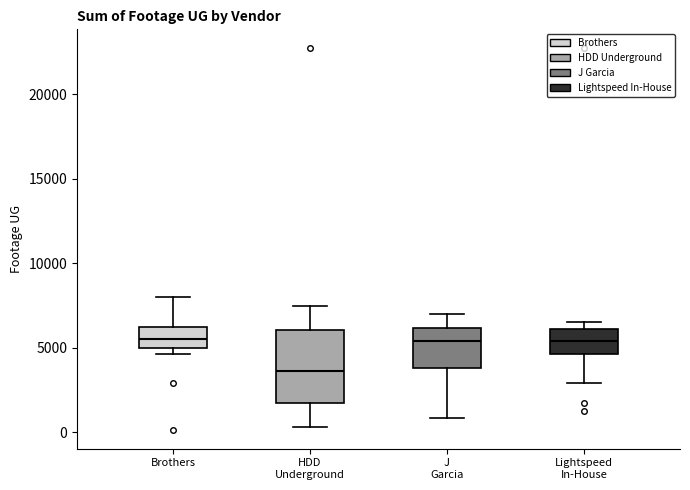

Comparing the boxes themselves (not the whiskers), which one is the tallest?

HDD Underground